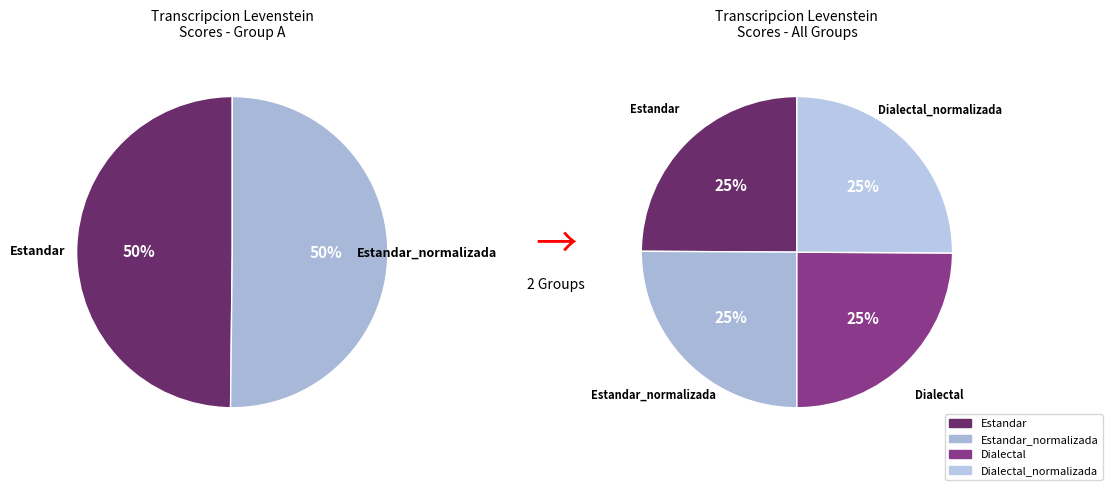

What percentage do Dialectal_normalizada and Dialectal together represent?

50.0%